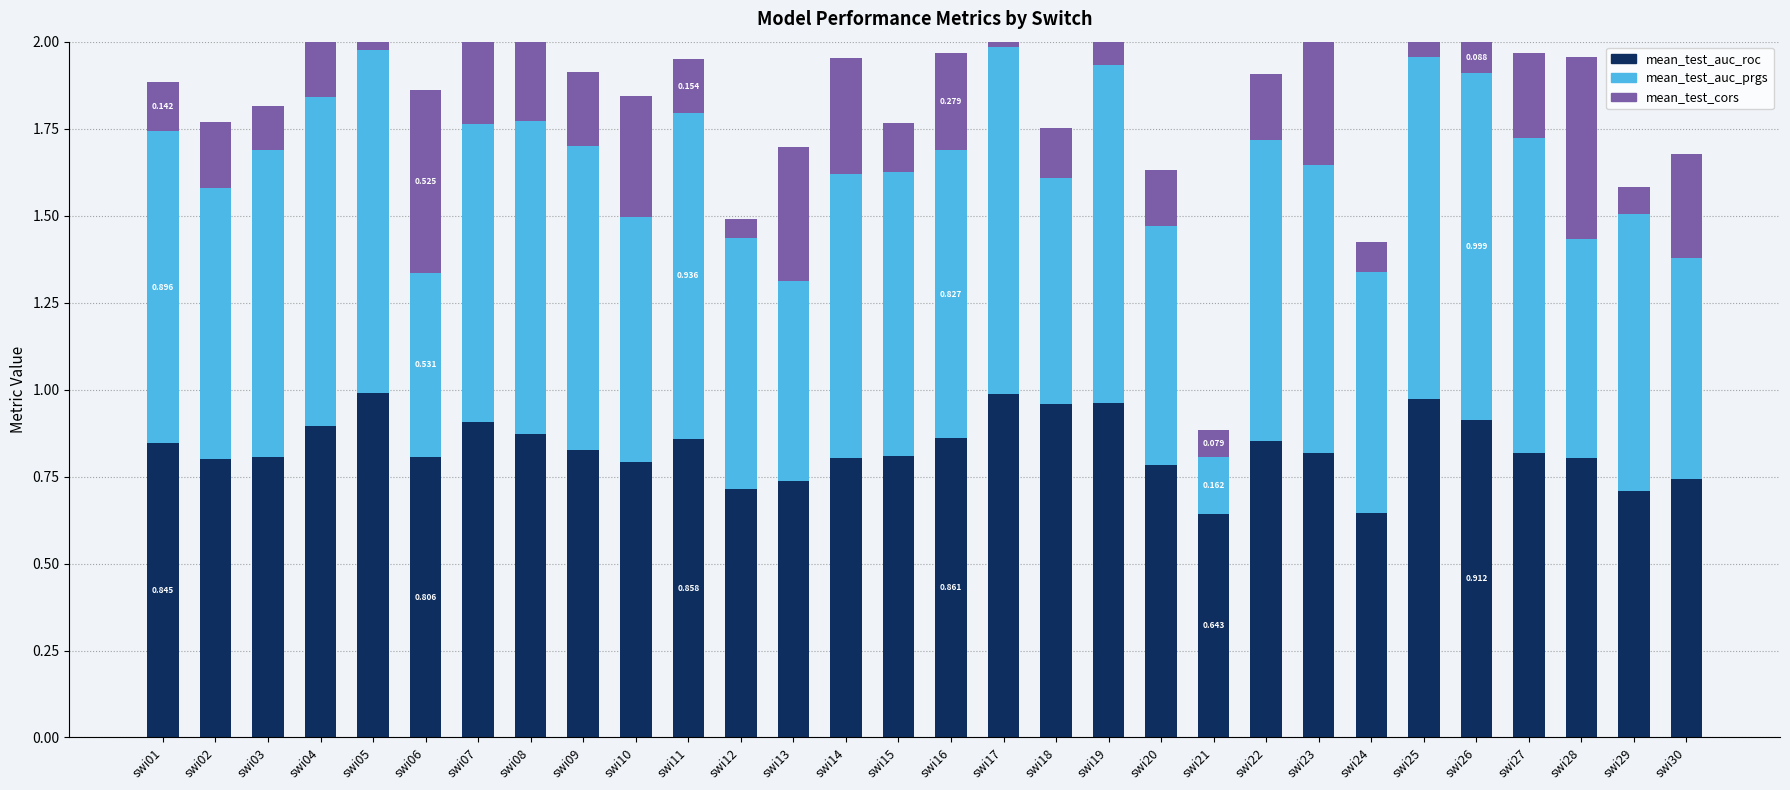

Reading right to left, what are all the values shown in this chart?

mean_test_auc_roc: swi30=0.7	swi29=0.7	swi28=0.8	swi27=0.8	swi26=0.9	swi25=1.0	swi24=0.6	swi23=0.8	swi22=0.9	swi21=0.6	swi20=0.8	swi19=1.0	swi18=1.0	swi17=1.0	swi16=0.9	swi15=0.8	swi14=0.8	swi13=0.7	swi12=0.7	swi11=0.9	swi10=0.8	swi09=0.8	swi08=0.9	swi07=0.9	swi06=0.8	swi05=1.0	swi04=0.9	swi03=0.8	swi02=0.8	swi01=0.8
mean_test_auc_prgs: swi30=0.6	swi29=0.8	swi28=0.6	swi27=0.9	swi26=1.0	swi25=1.0	swi24=0.7	swi23=0.8	swi22=0.9	swi21=0.2	swi20=0.7	swi19=1.0	swi18=0.6	swi17=1.0	swi16=0.8	swi15=0.8	swi14=0.8	swi13=0.6	swi12=0.7	swi11=0.9	swi10=0.7	swi09=0.9	swi08=0.9	swi07=0.9	swi06=0.5	swi05=1.0	swi04=0.9	swi03=0.9	swi02=0.8	swi01=0.9
mean_test_cors: swi30=0.3	swi29=0.1	swi28=0.5	swi27=0.2	swi26=0.1	swi25=0.4	swi24=0.1	swi23=0.4	swi22=0.2	swi21=0.1	swi20=0.2	swi19=0.1	swi18=0.1	swi17=0.7	swi16=0.3	swi15=0.1	swi14=0.3	swi13=0.4	swi12=0.1	swi11=0.2	swi10=0.3	swi09=0.2	swi08=0.3	swi07=0.3	swi06=0.5	swi05=0.3	swi04=0.2	swi03=0.1	swi02=0.2	swi01=0.1